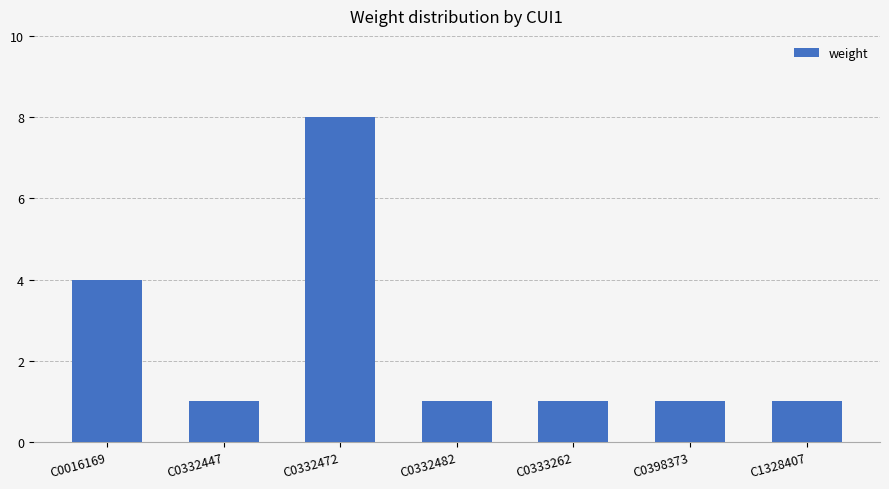

Are the bars grouped side by side (vs. stacked)?

No